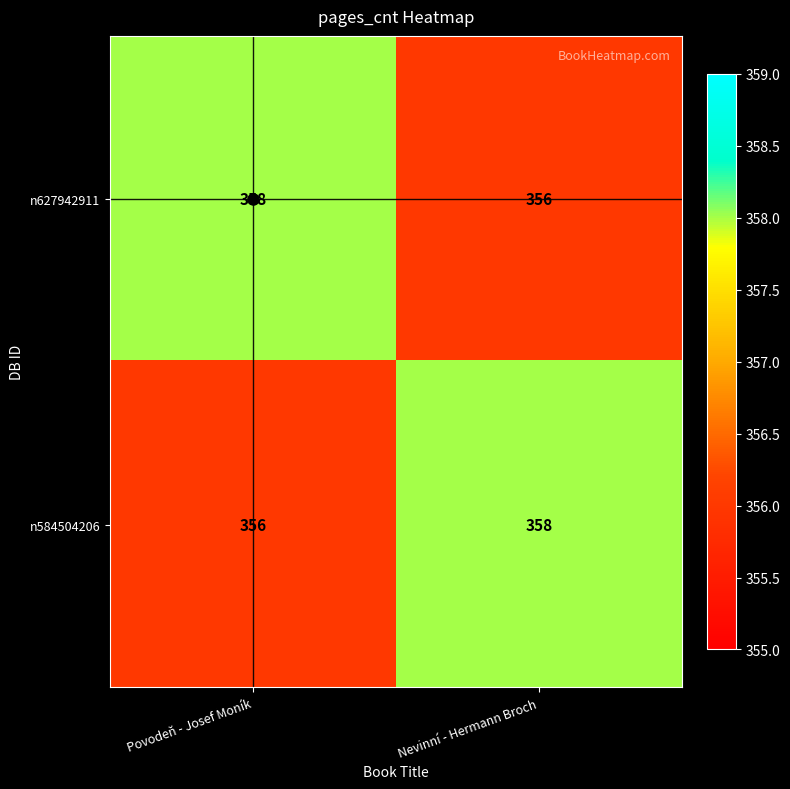

What is the maximum value shown in the chart?

358